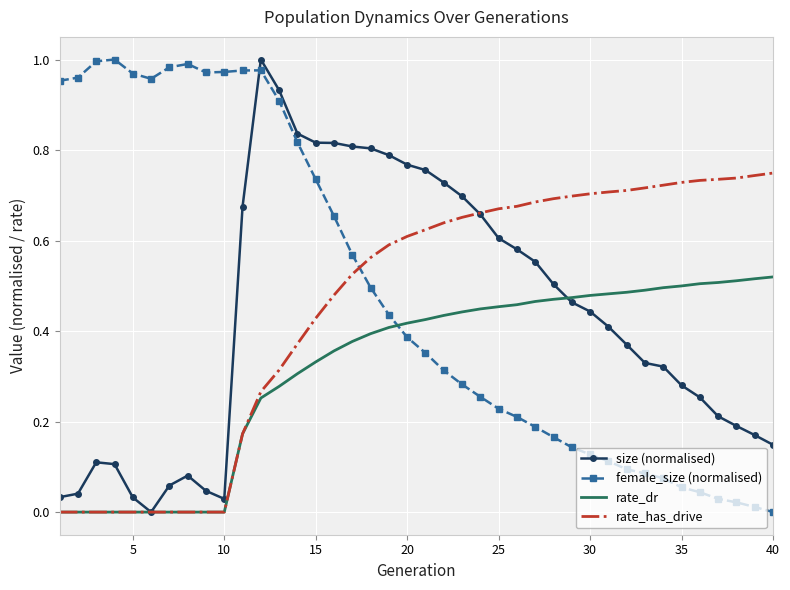

True or false: size (normalised) and female_size (normalised) intersect in this chart.

True